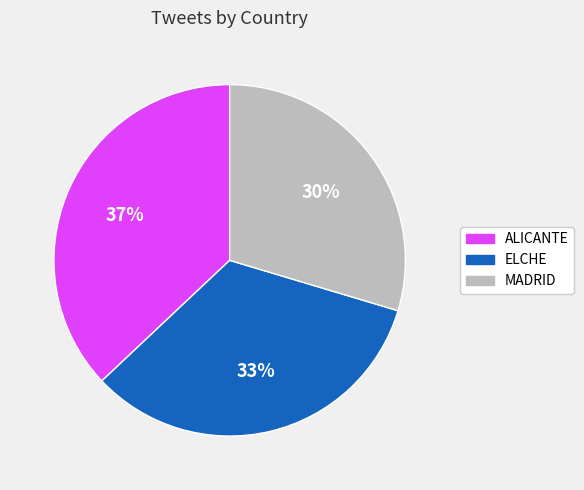

Do MADRID and ELCHE together represent more than half of the pie?

Yes